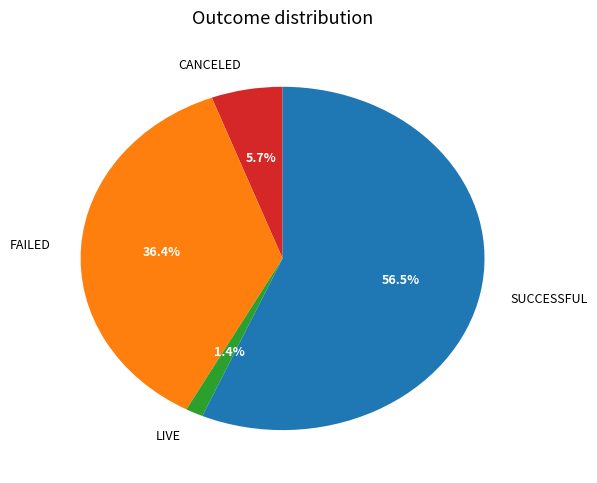

Is there any slice that represents more than half of the pie?

Yes